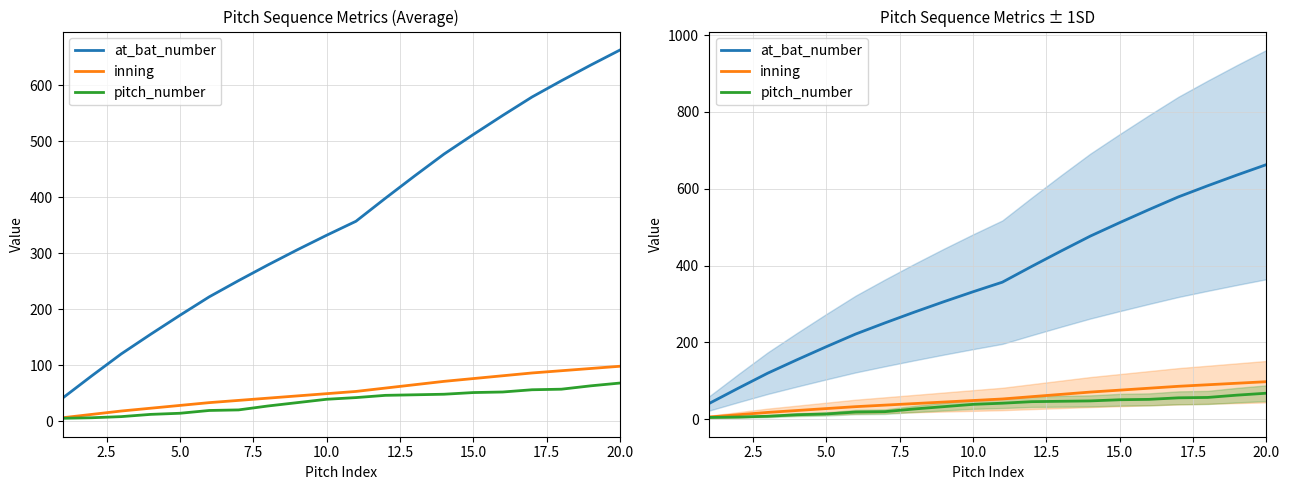

What is the average value of the at_bat_number series?

360